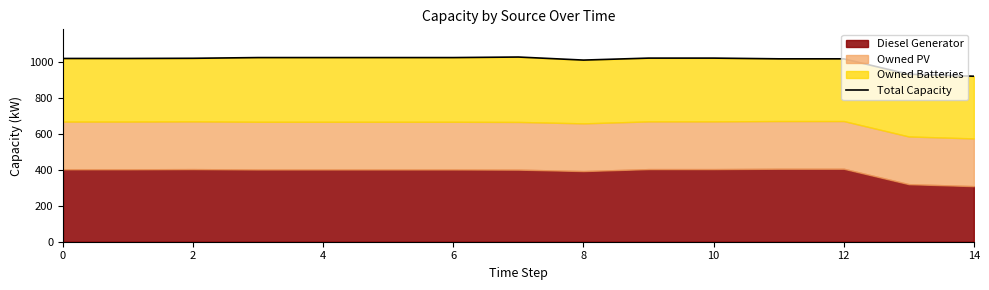

What is the difference between the second highest and second lowest values?

93